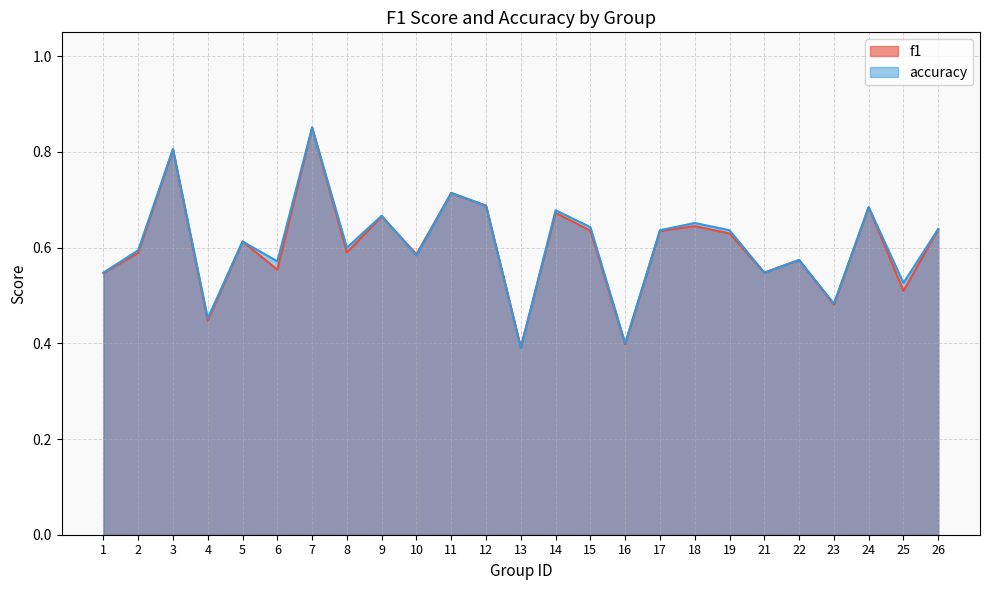

How many lines are shown in the chart?

2